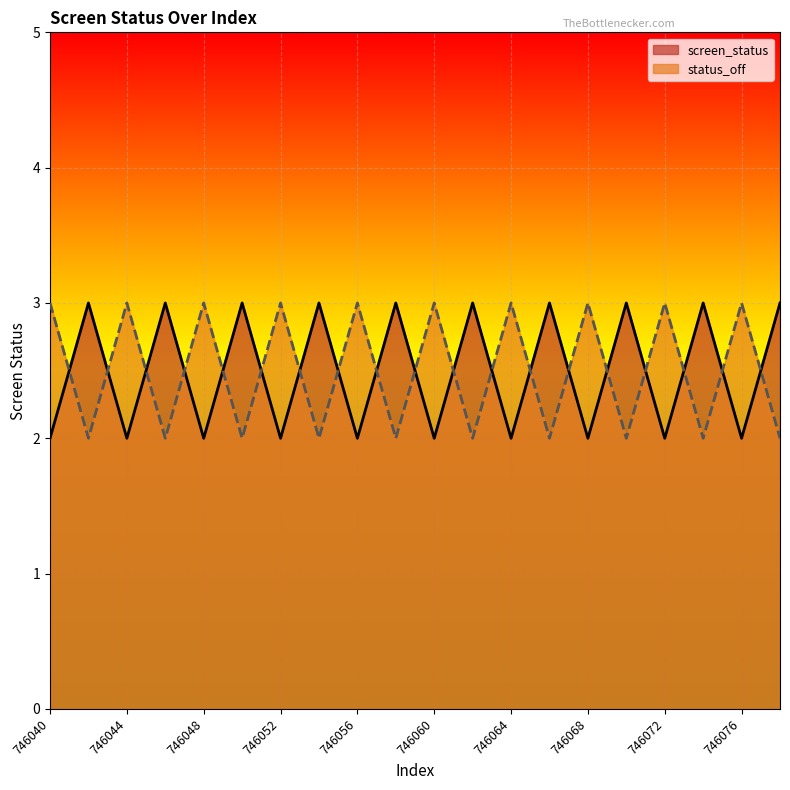

Count the status_off values in the range 2 to 3.

20